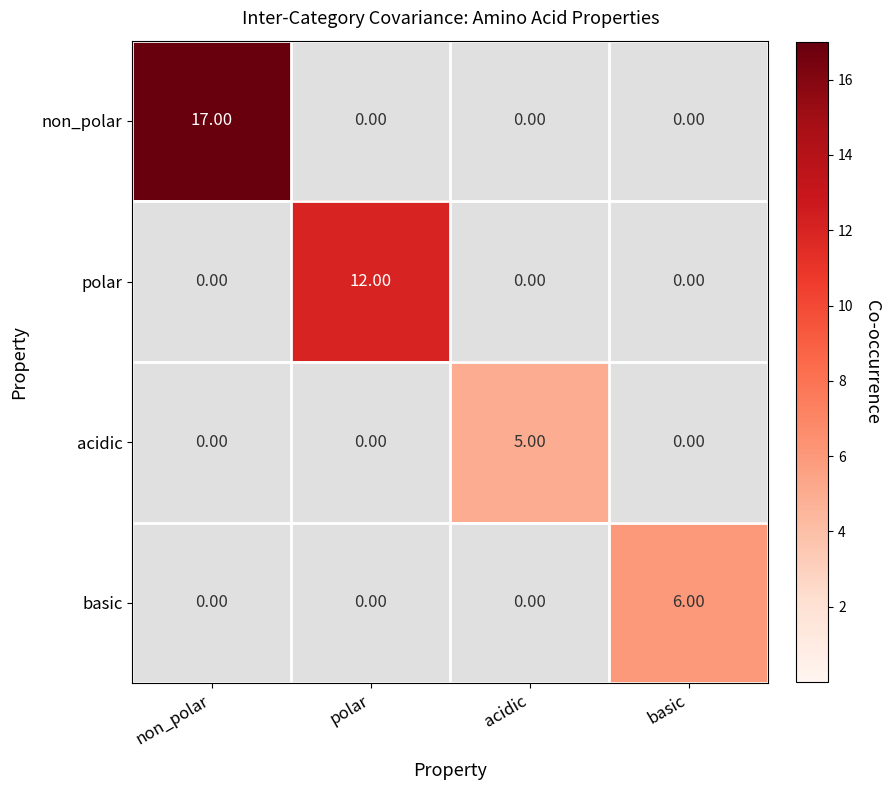

Which series has the largest total across all categories?

non_polar